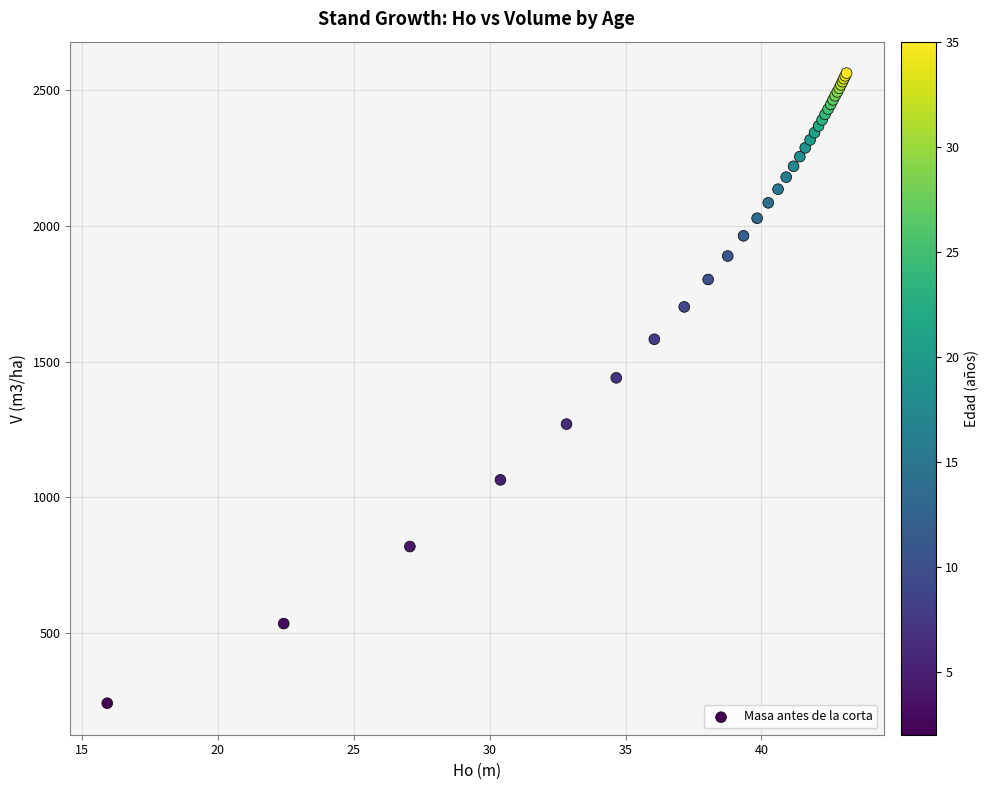

What Y value in the scatter plot is closest to 1402?

1440.6